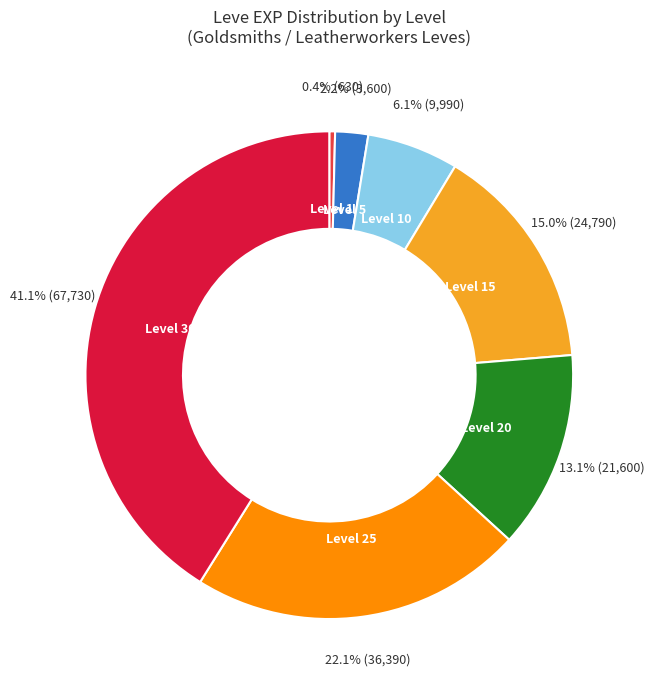

Is the sum of Level 30 and Level 25 greater than half?

Yes